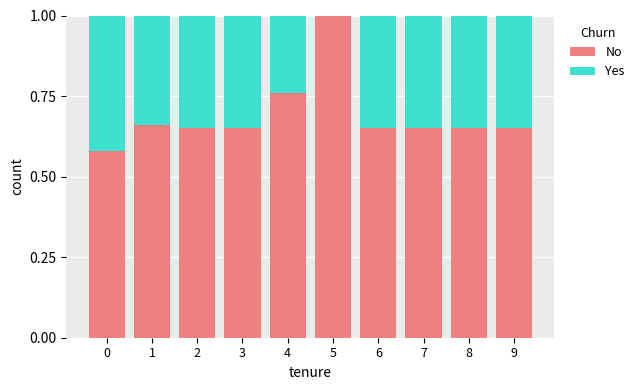

What is the approximate value of No at 5?

1.0